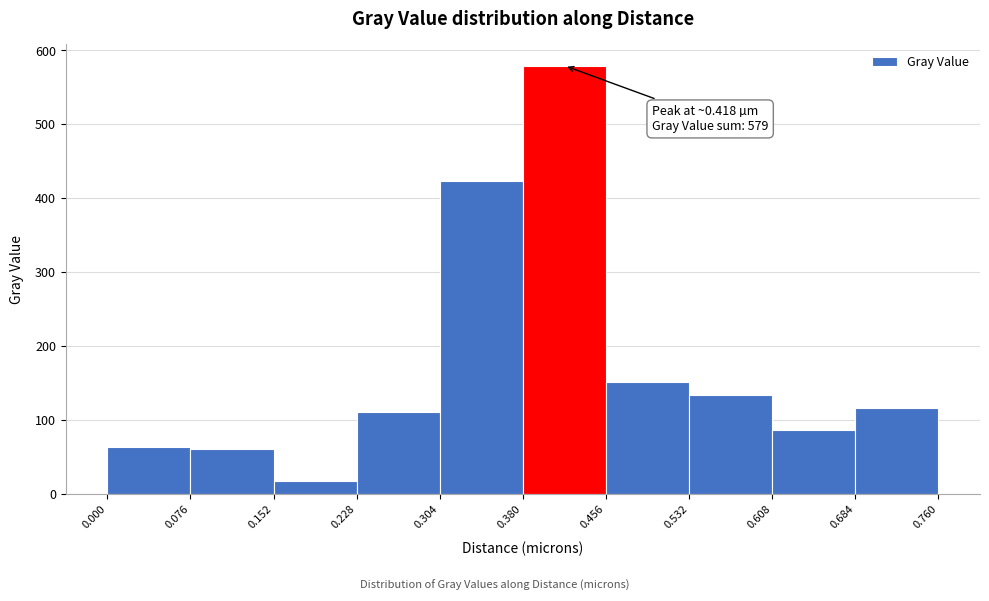

Over which range of the x-axis is the bar tallest?

0.380 to 0.456